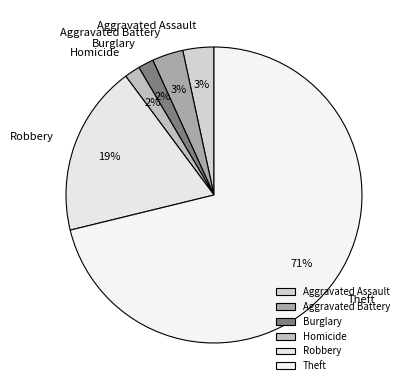

Combined, do Burglary and Homicide account for over 50%?

No